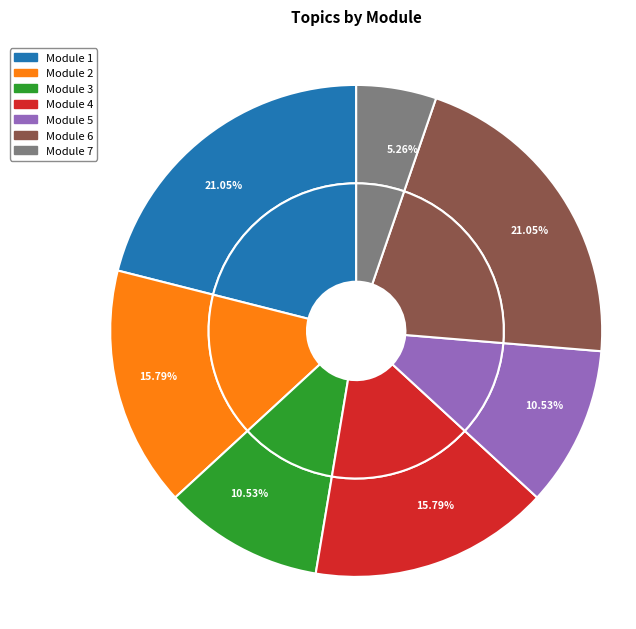

Which category has the smallest portion of the pie?

Module 7: Modal Split